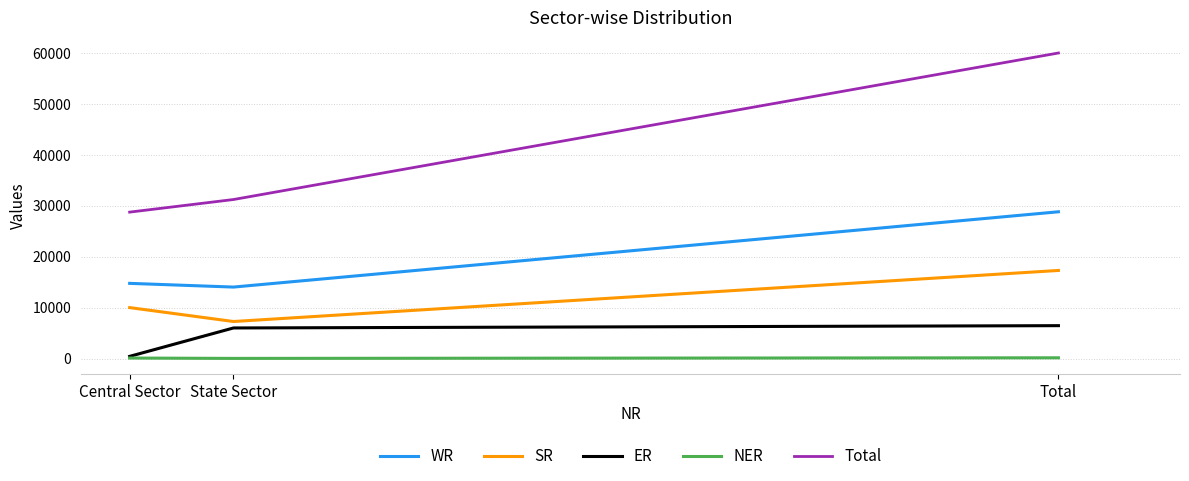

Which series has the largest range (max minus min)?

Total